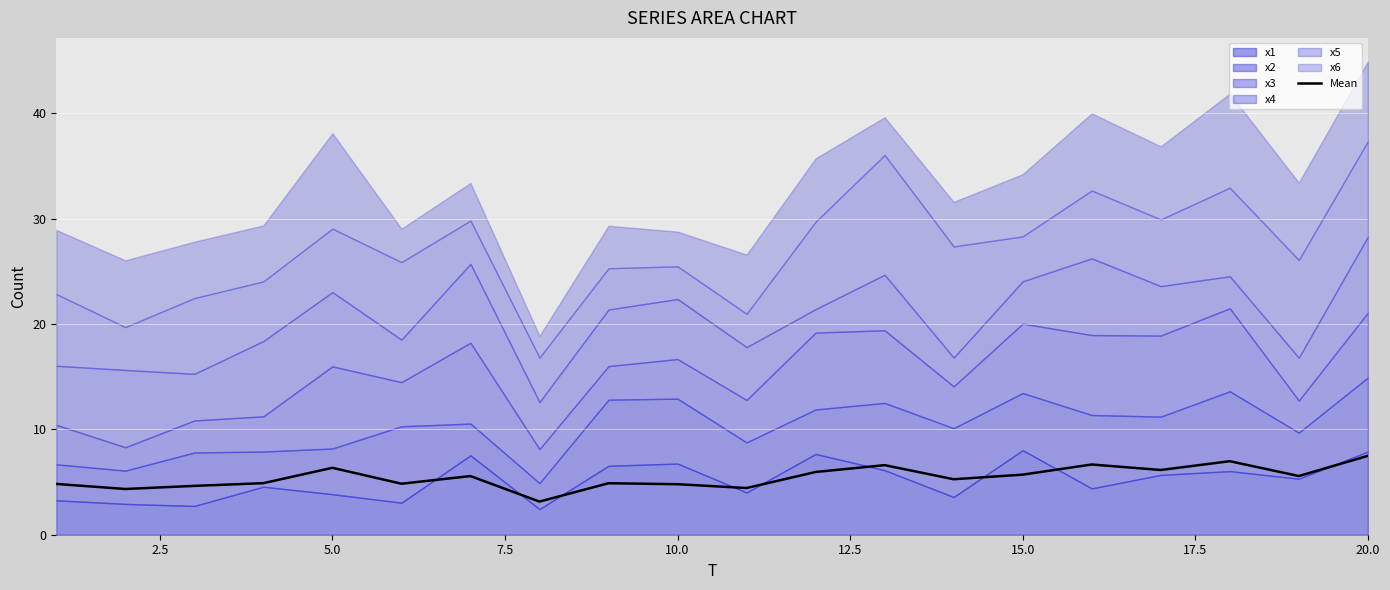

The value of Mean at 5.0 is 4.4. True or false?

False